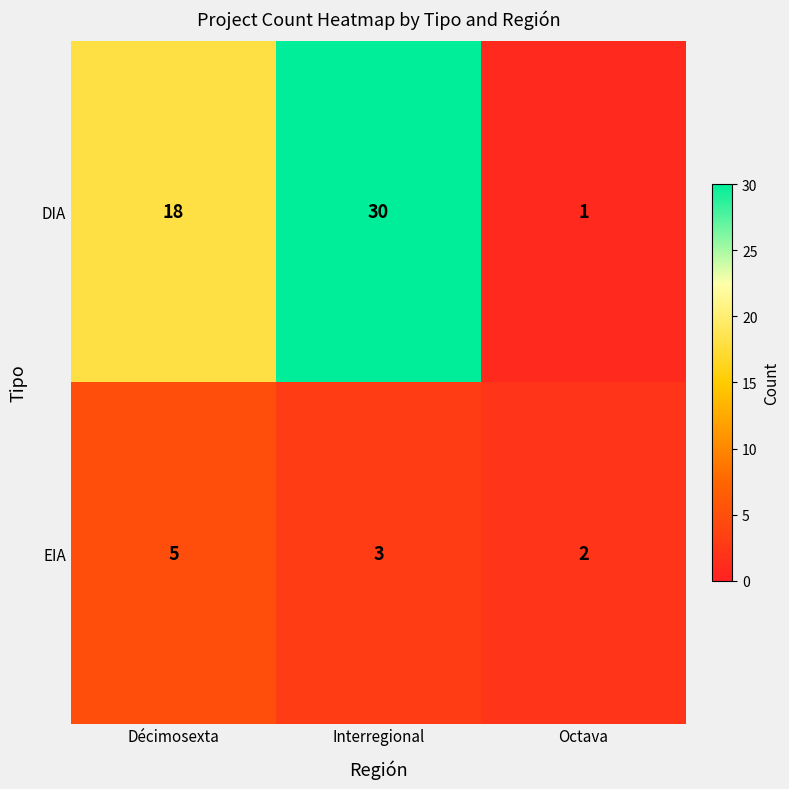

At which category is the sum across all series the highest?

Interregional